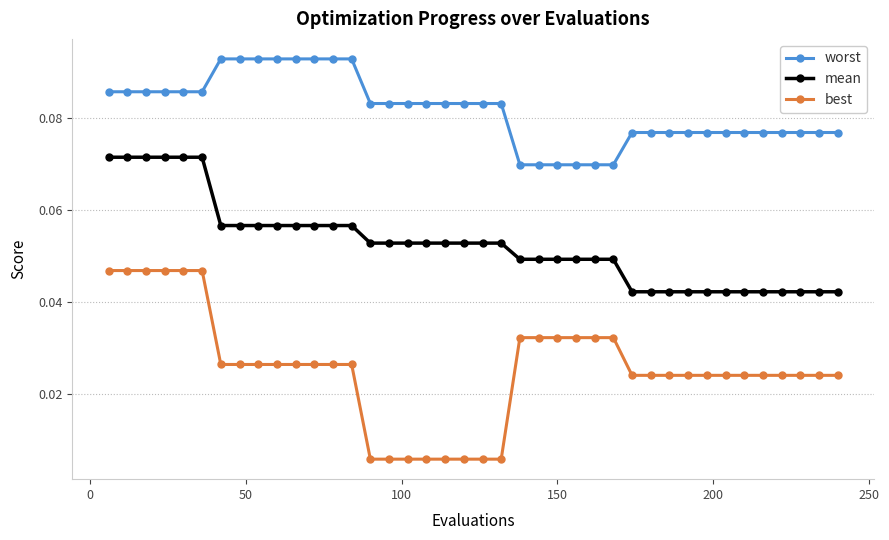

At how many categories does at least one series exceed 0?

40